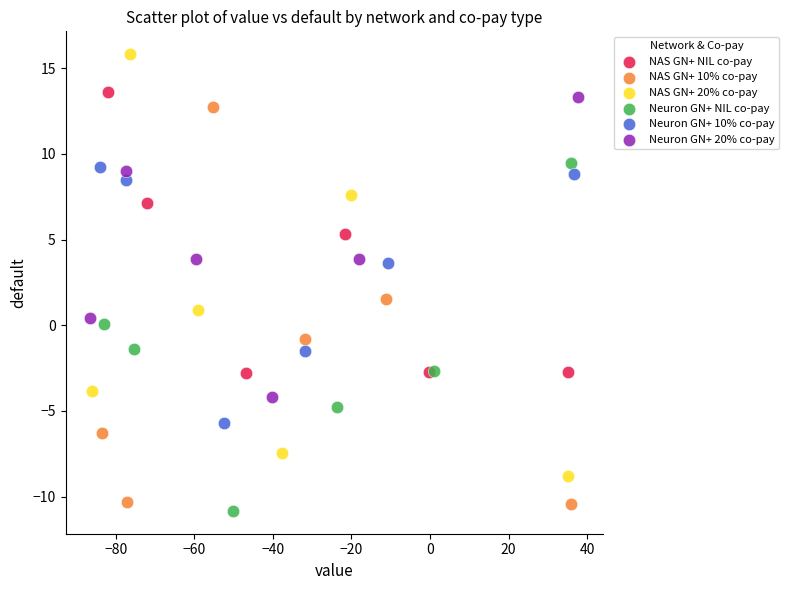

Which series has the largest Y range (max minus min)?

NAS GN+ 20% co-pay